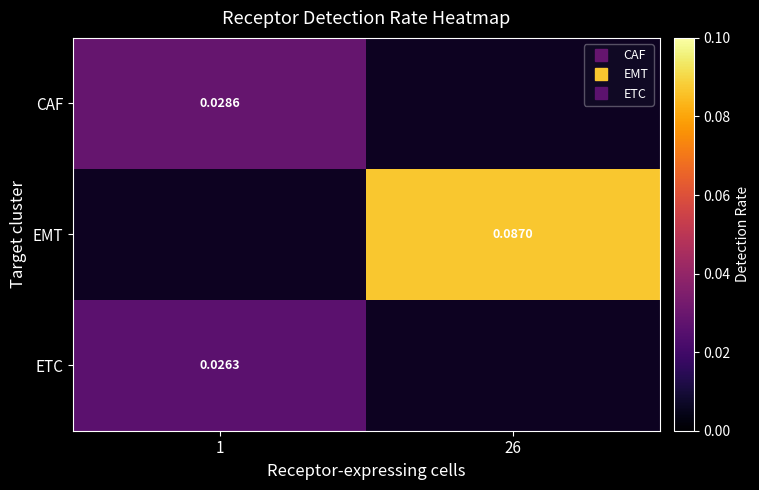

Which label corresponds to the smallest value in the chart?

1